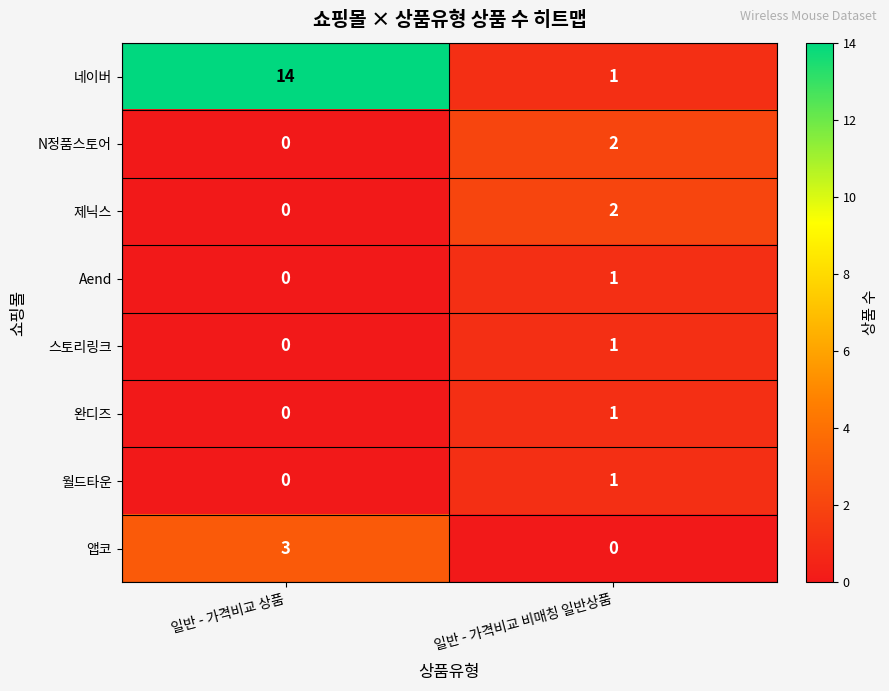

List the labels in order of 제닉스 value, smallest first.

일반 - 가격비교 상품, 일반 - 가격비교 비매칭 일반상품